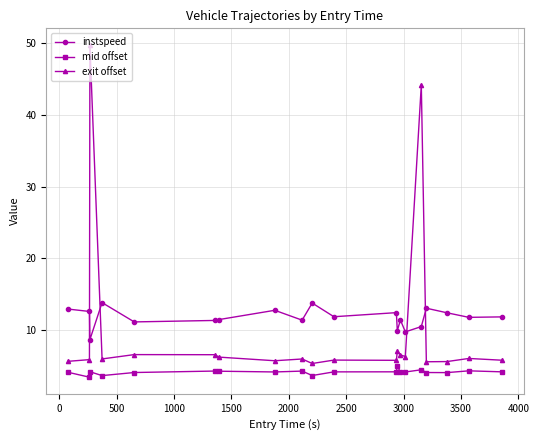

Does the chart display data point markers on the line(s)?

Yes